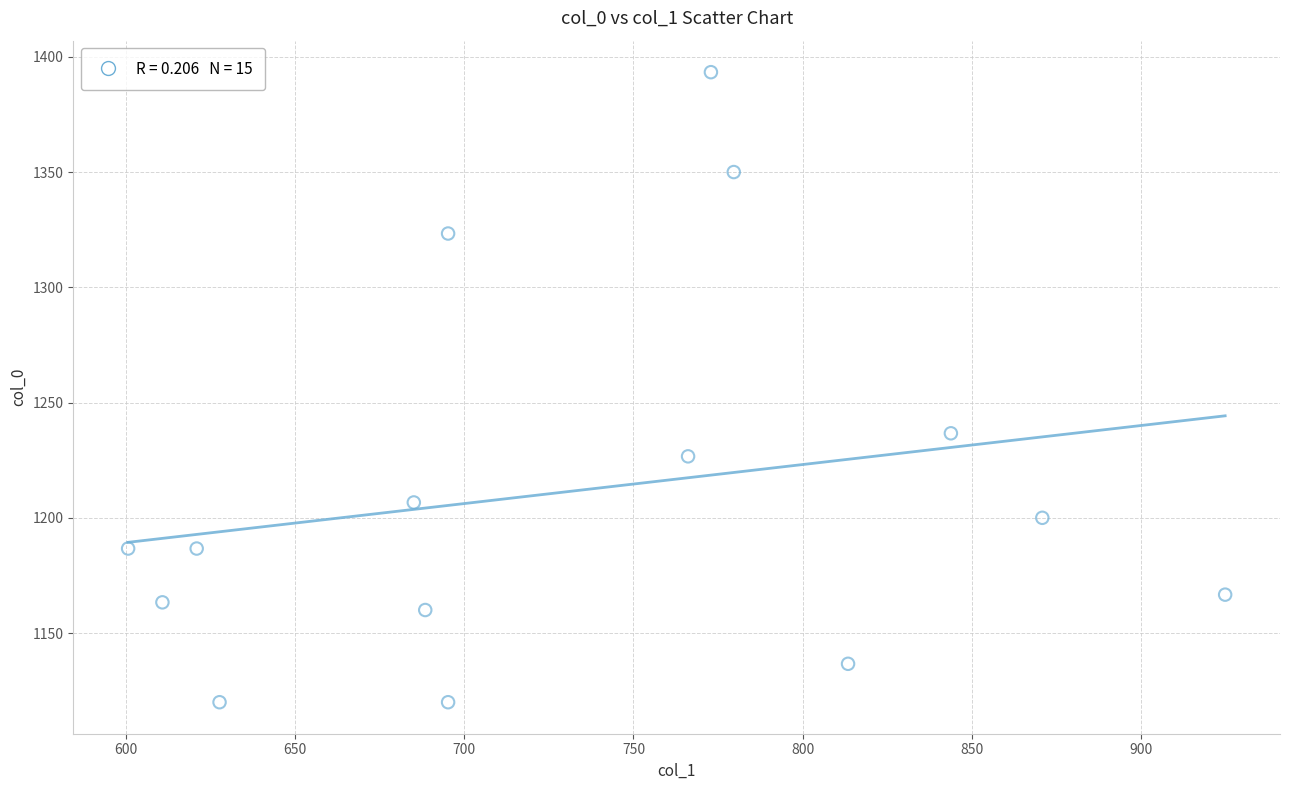

What is the range of X values (max minus min)?

324.0